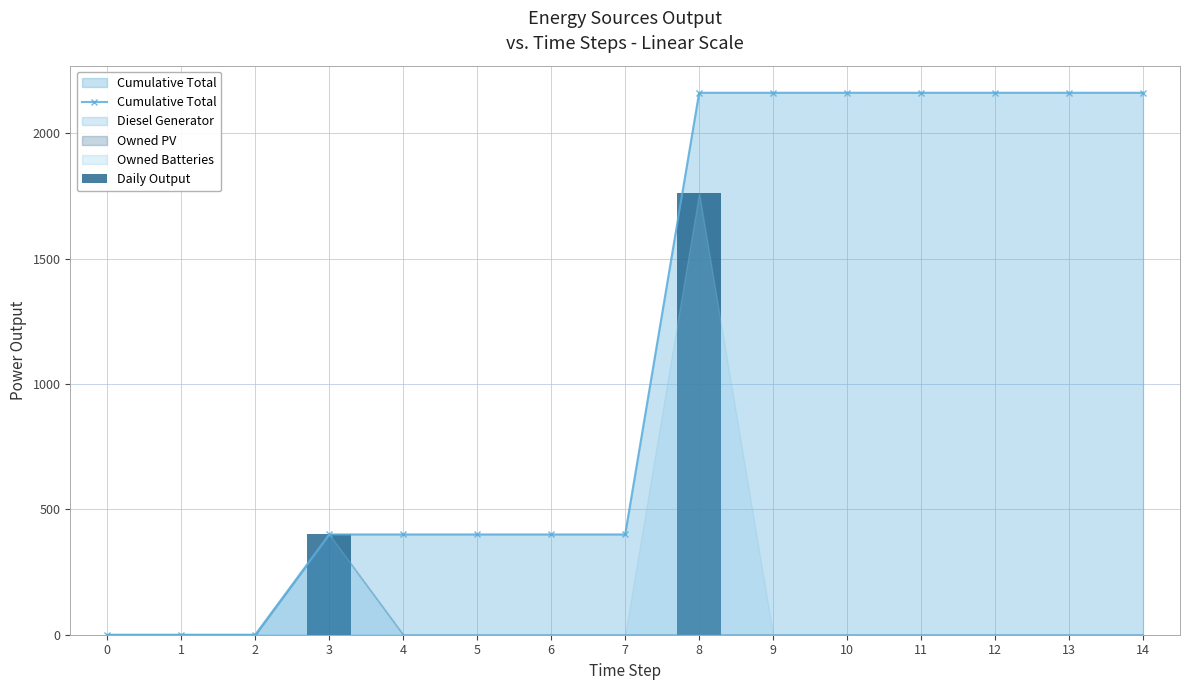

How many values in the Daily Output series exceed 0?

2